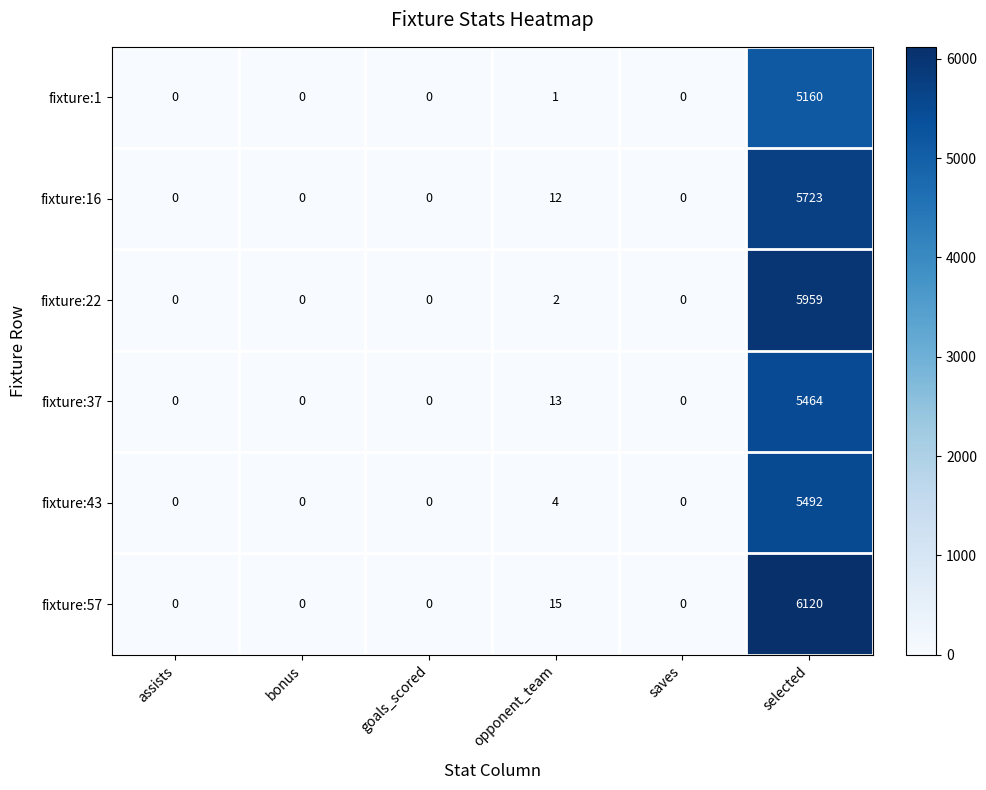

Count the number of data series in this chart.

6